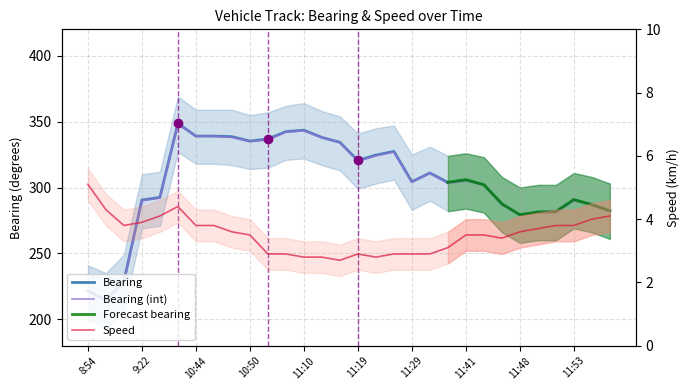

What value does the Bearing_int series have at 11:07?

336.0